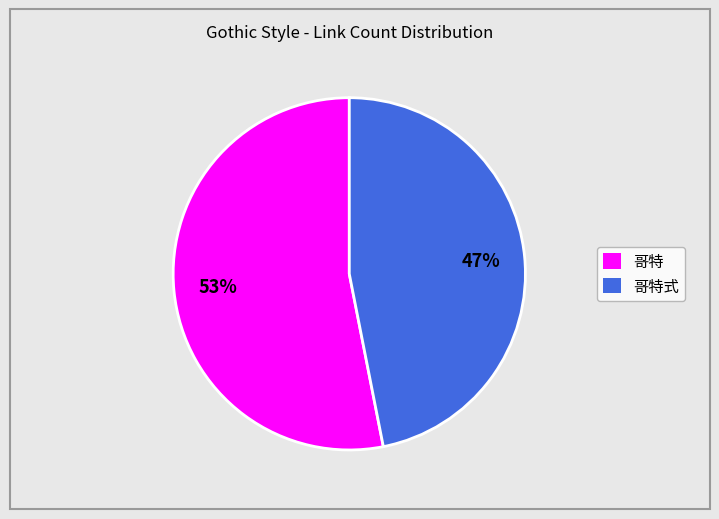

Does any single category account for the majority?

Yes